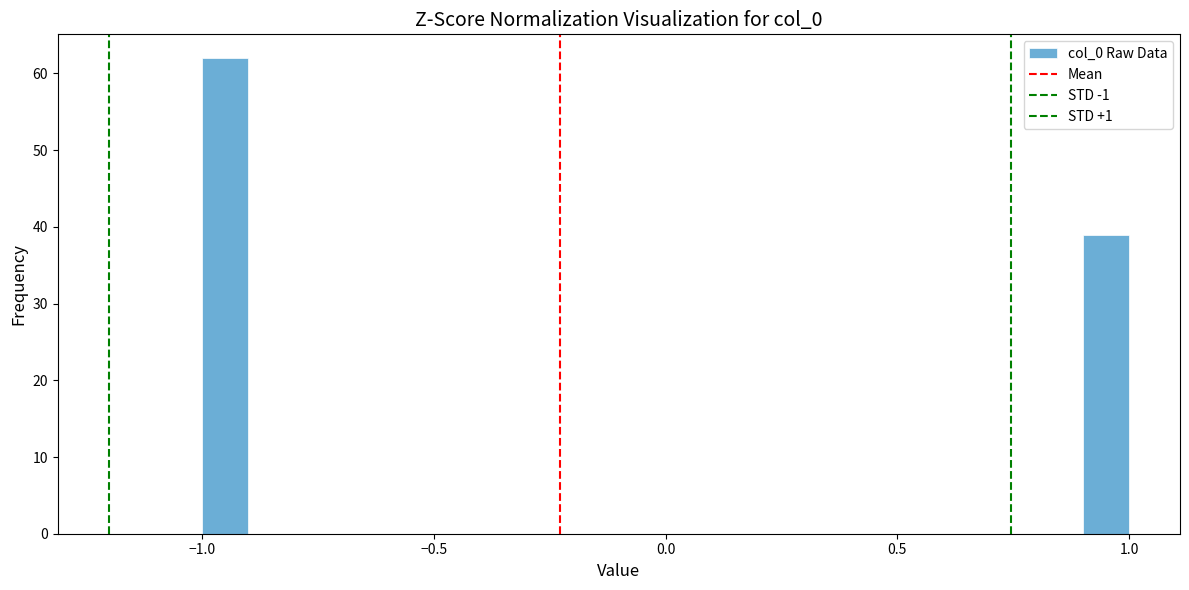

Around what value on the x-axis is the tallest bar? Give the approximate position of its centre, as read against the axis.

-0.95